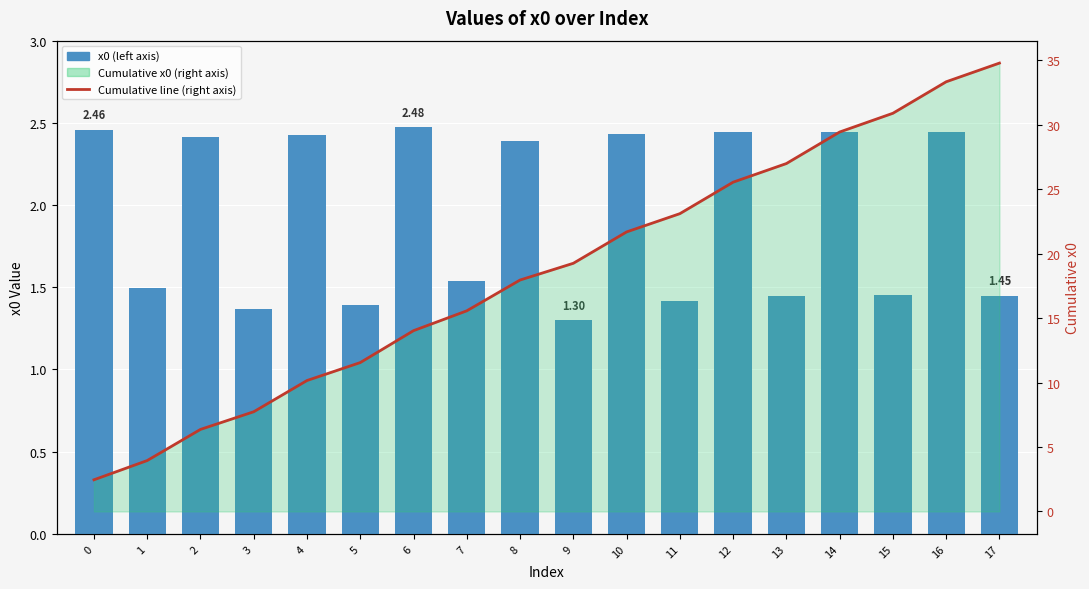

What is the difference between the maximum and minimum values in the Cumulative x0 line (right axis) series?

32.3